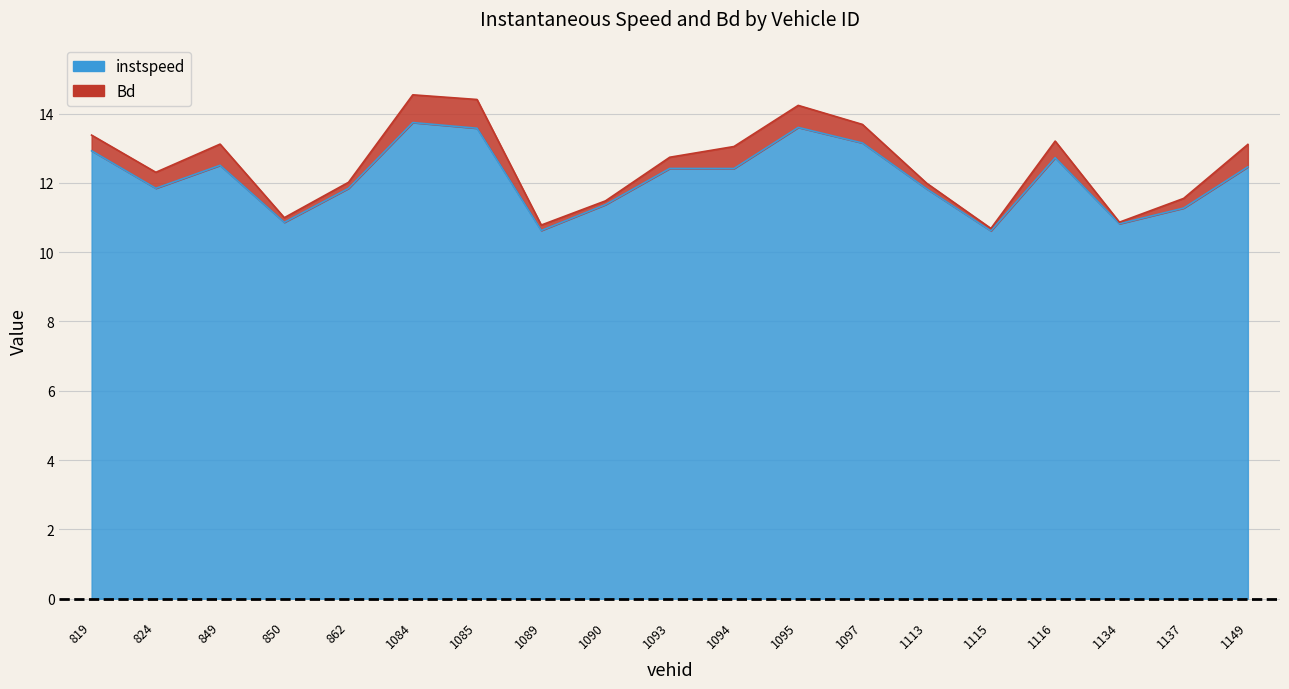

What is the change in value from 850.0 to 1113.0?

+1.0